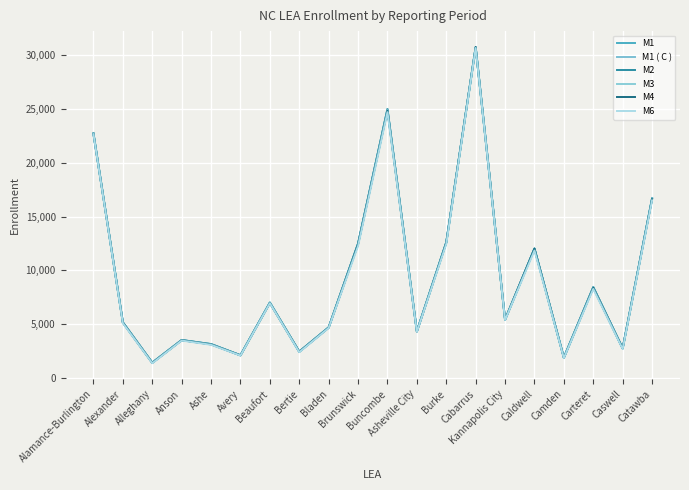

Does the chart display data point markers on the line(s)?

No